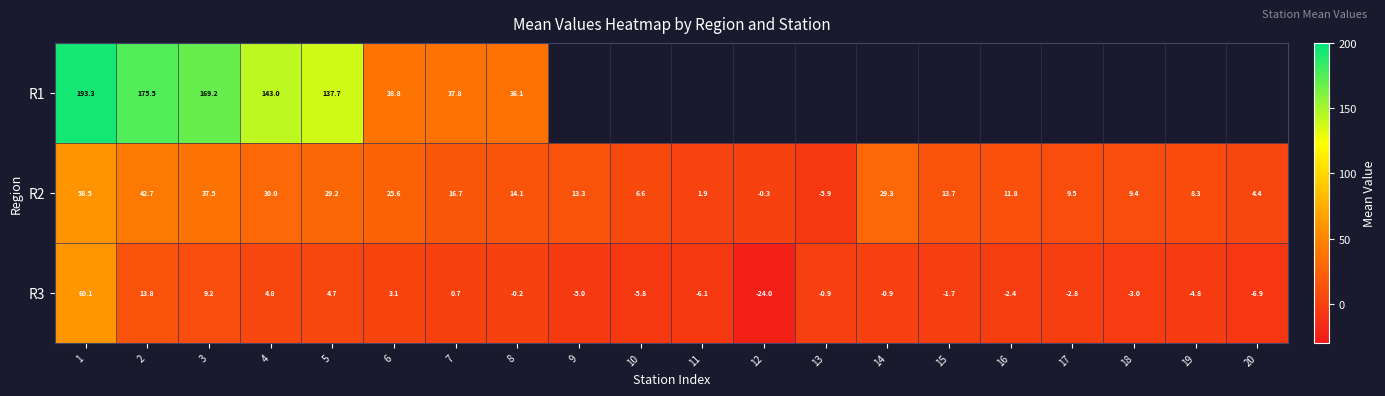

Where is R2 nearest to the value 26?

6